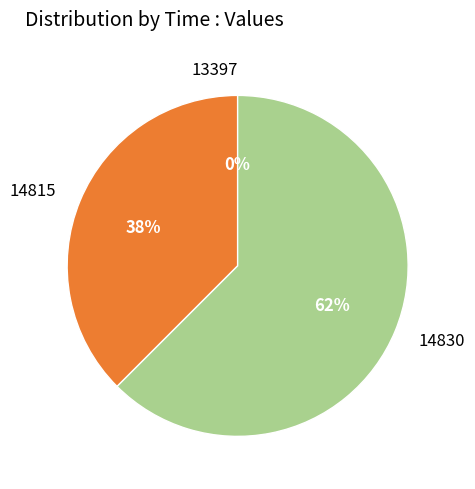

What is the total percentage of 13397 and 14830?

62.5%